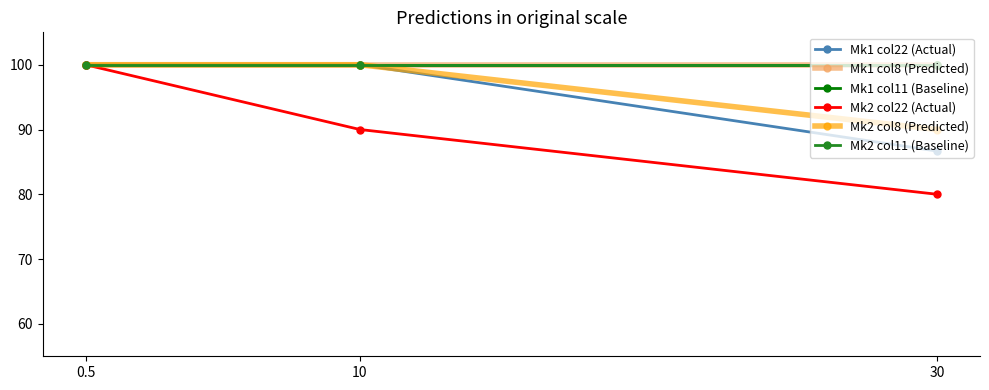

Reading left to right, transcribe all the data shown in this chart.

Mk1 col22 (Actual): 100.0	100.0	86.7
Mk1 col8 (Predicted): 100.0	100.0	100.0
Mk1 col11 (Baseline): 100.0	100.0	100.0
Mk2 col22 (Actual): 100.0	90.0	80.0
Mk2 col8 (Predicted): 100.0	100.0	90.0
Mk2 col11 (Baseline): 100.0	100.0	100.0